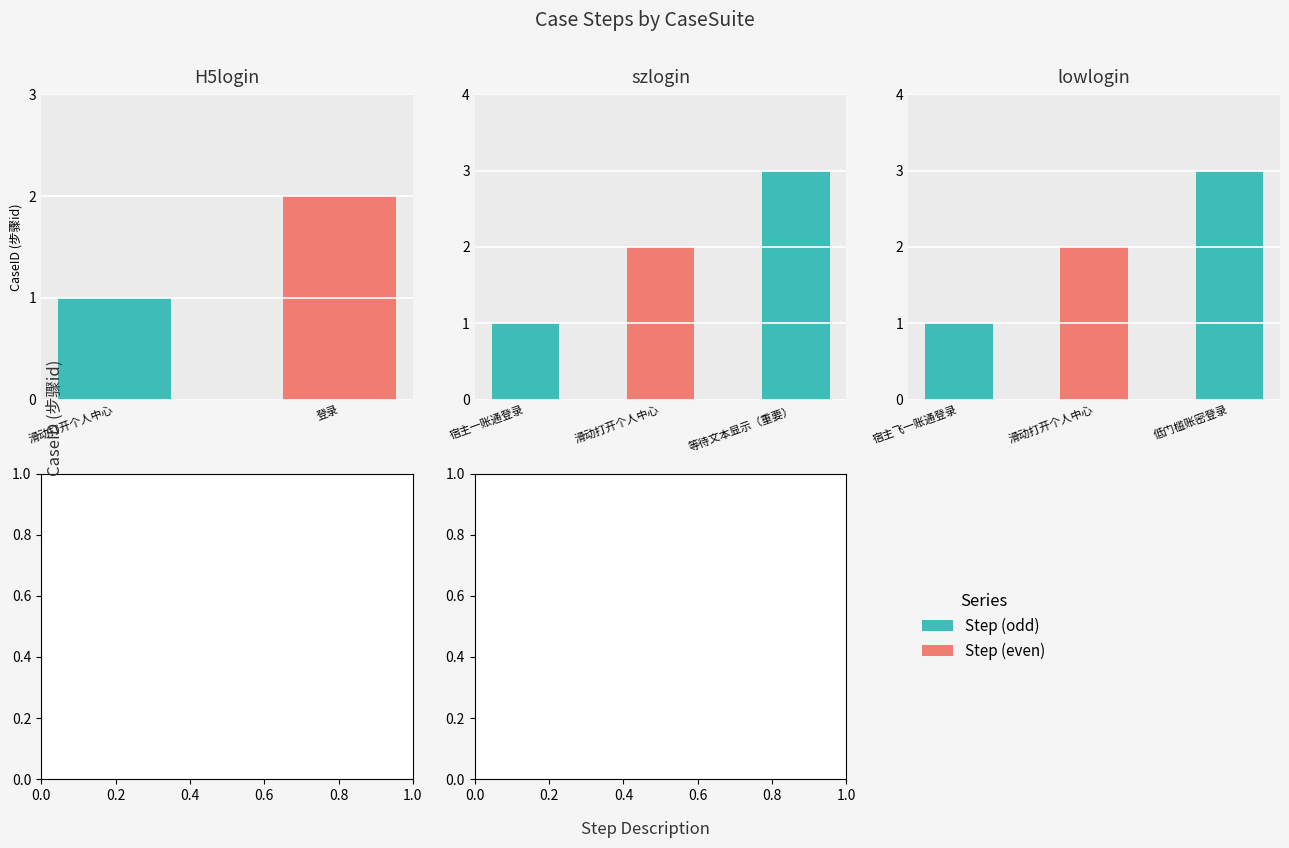

Rank the categories by value from highest to lowest.

等待文本显示（重要）(szlogin), 低门槛账密登录(lowlogin), 登录(H5login), 滑动打开个人中心(szlogin), 滑动打开个人中心(lowlogin), 滑动打开个人中心(H5login), 宿主一账通登录(szlogin), 宿主飞一账通登录(lowlogin)